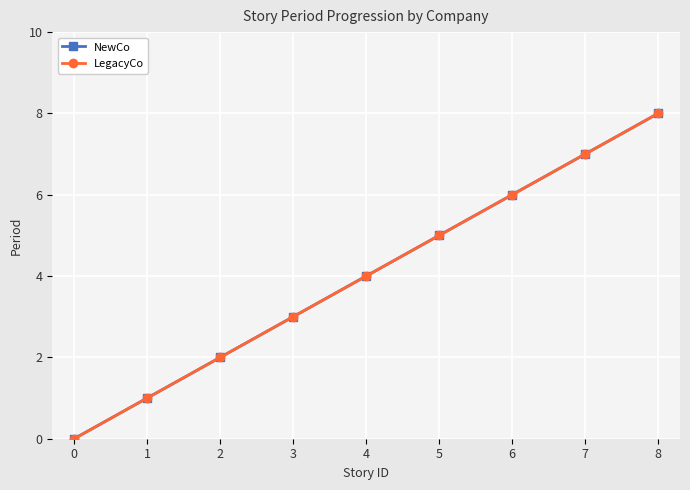

At which label is NewCo closest to 4?

4